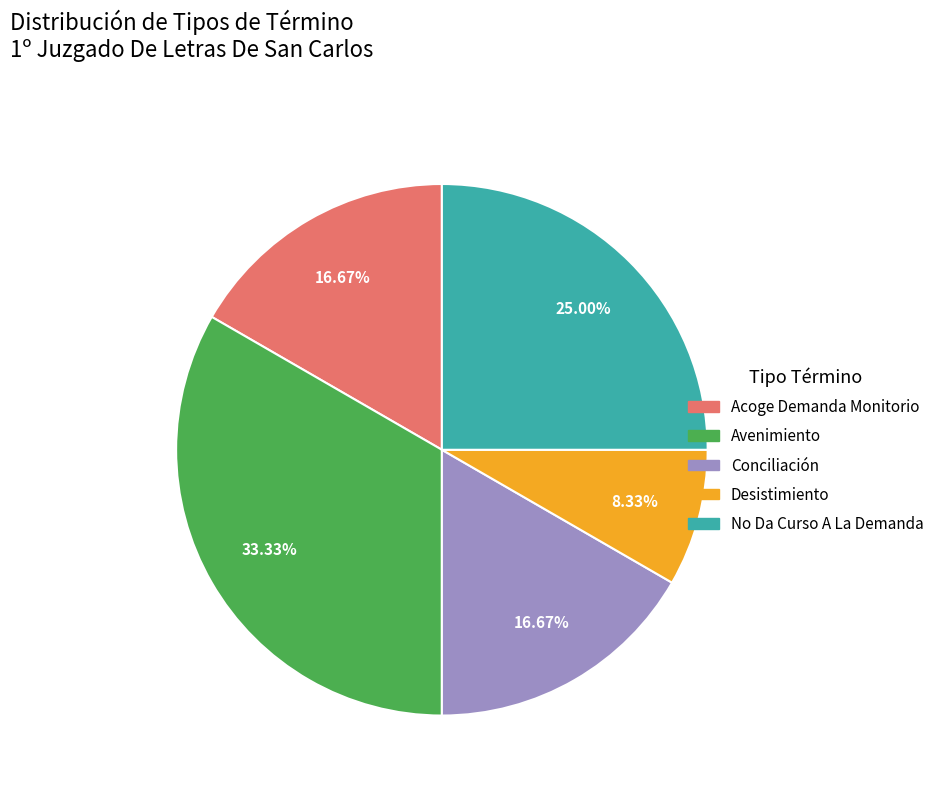

What is the largest slice in the pie chart?

Avenimiento